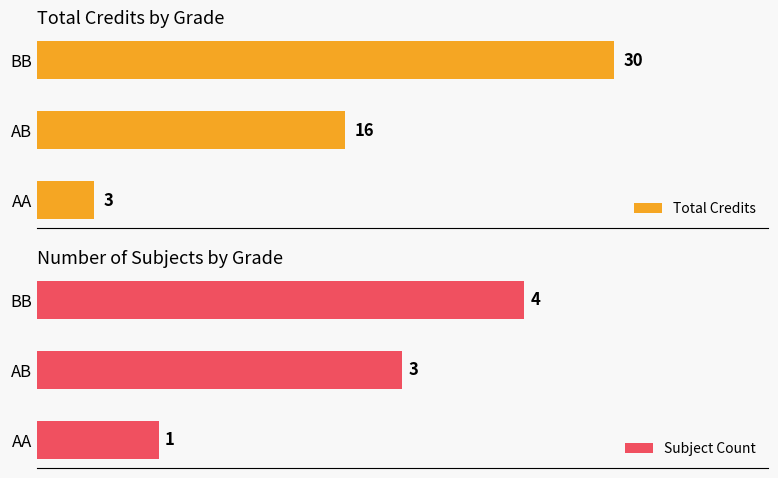

At how many categories does at least one series exceed 8?

2